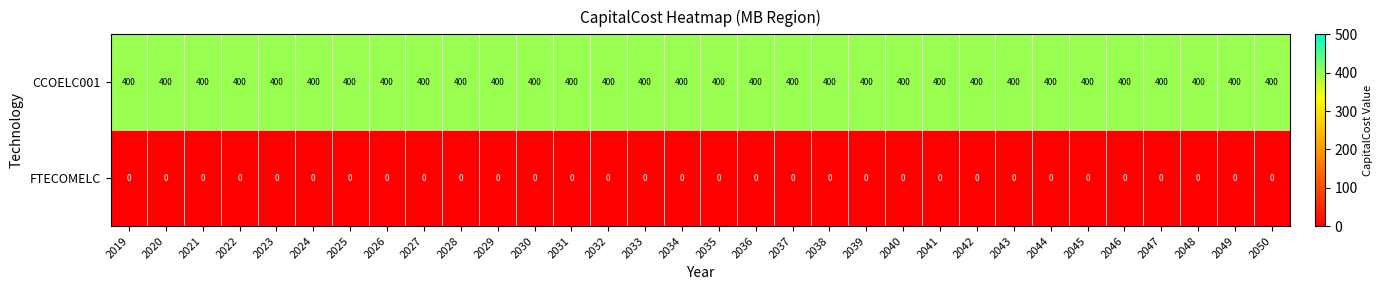

Read the CCOELC001 value at 2027.

400